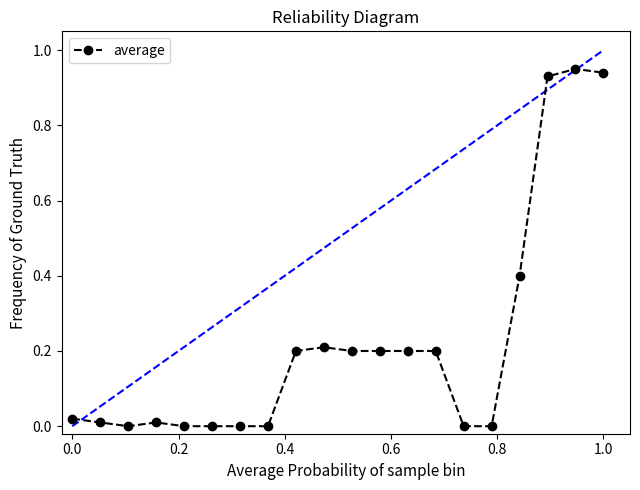

What is the sum of all values?

4.5